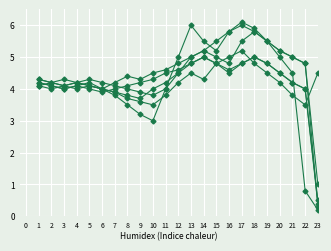

How many series are shown in this chart?

6